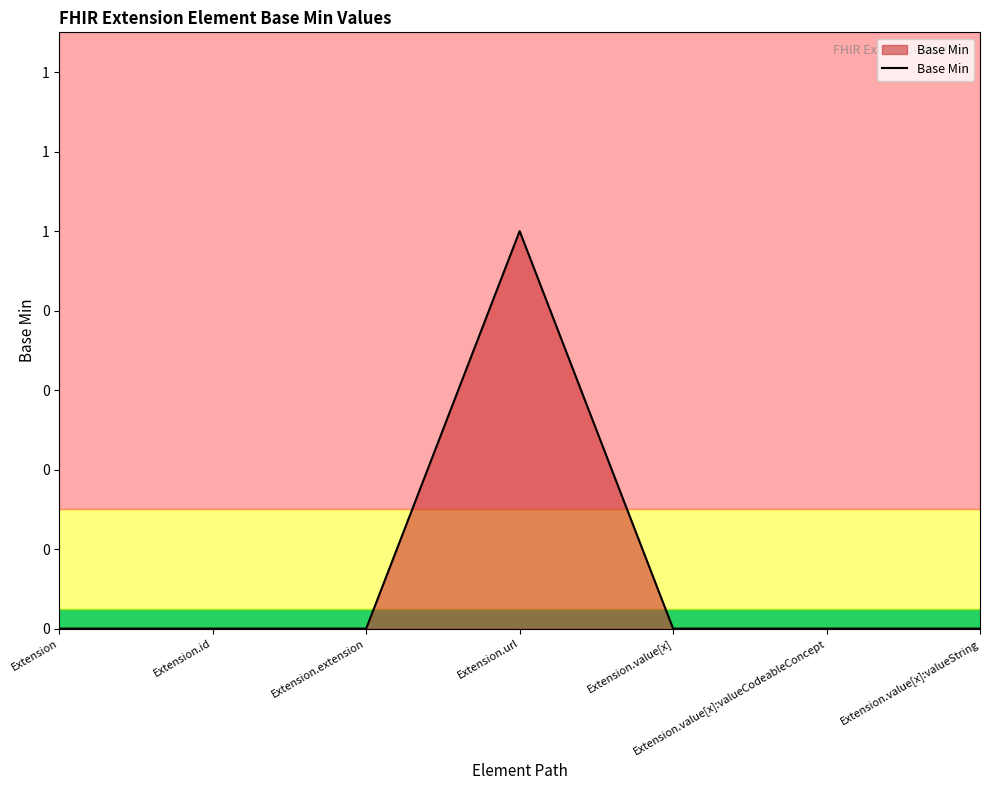

The value at Extension.value[x]:valueString is 0. True or false?

True